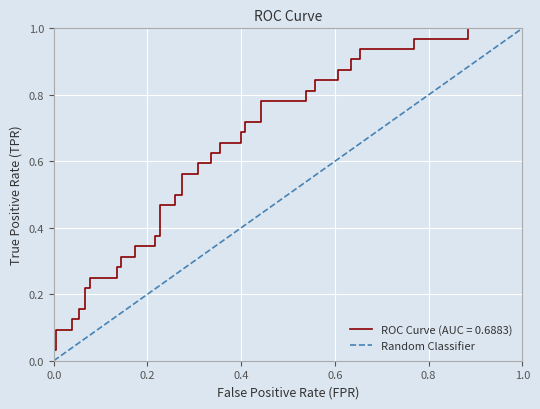

True or false: the data shows 2 at 1.0.

False